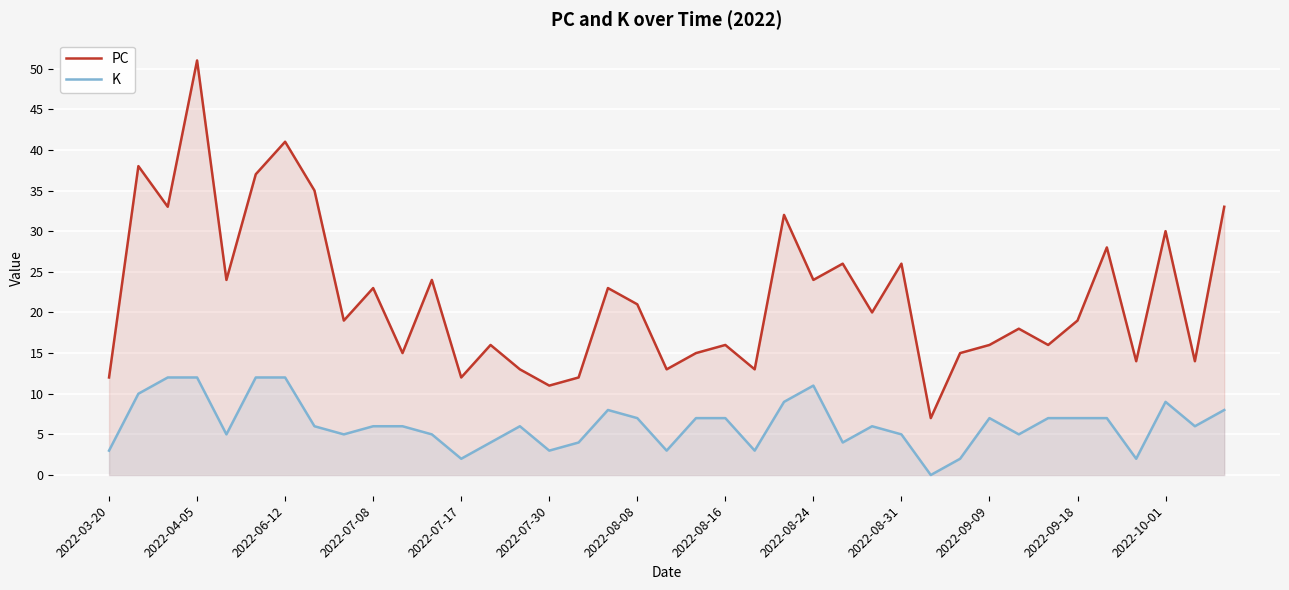

At 31, list the series in order from smallest to largest.

K, PC